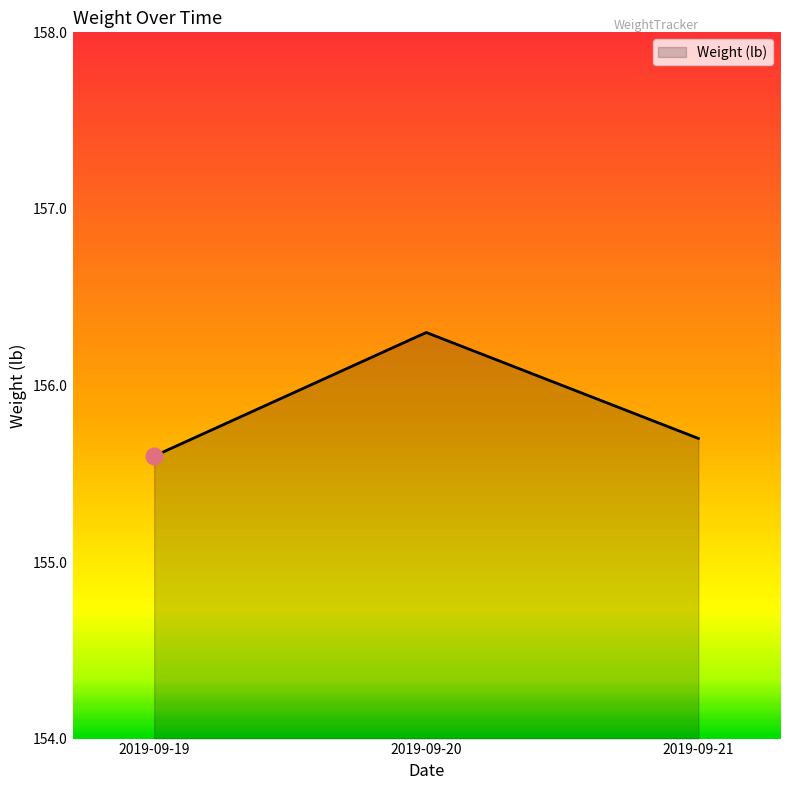

Is it true that the value at 2019-09-21 is 97.7?

False